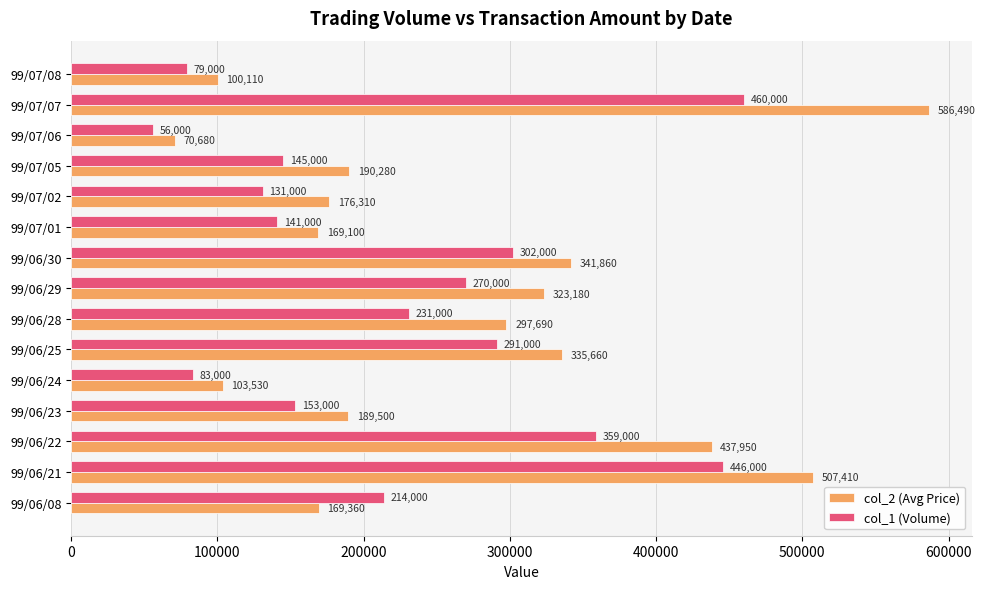

What is the smallest value displayed?

56000